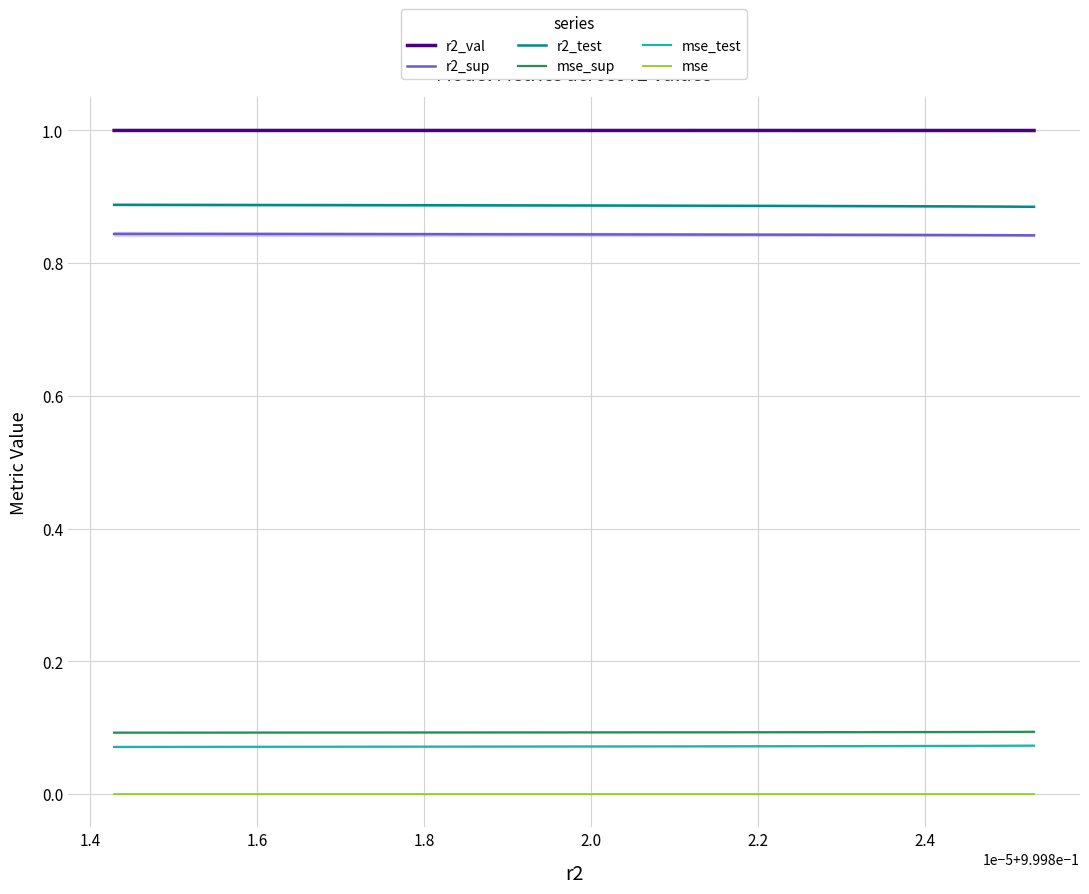

Which series has the largest total across all categories?

r2_val